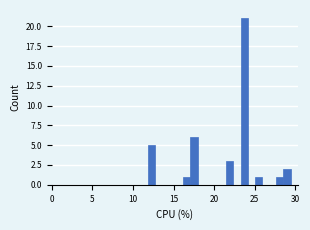

Around what value on the x-axis is the tallest bar? Give the approximate position of its centre, as read against the axis.

23.5